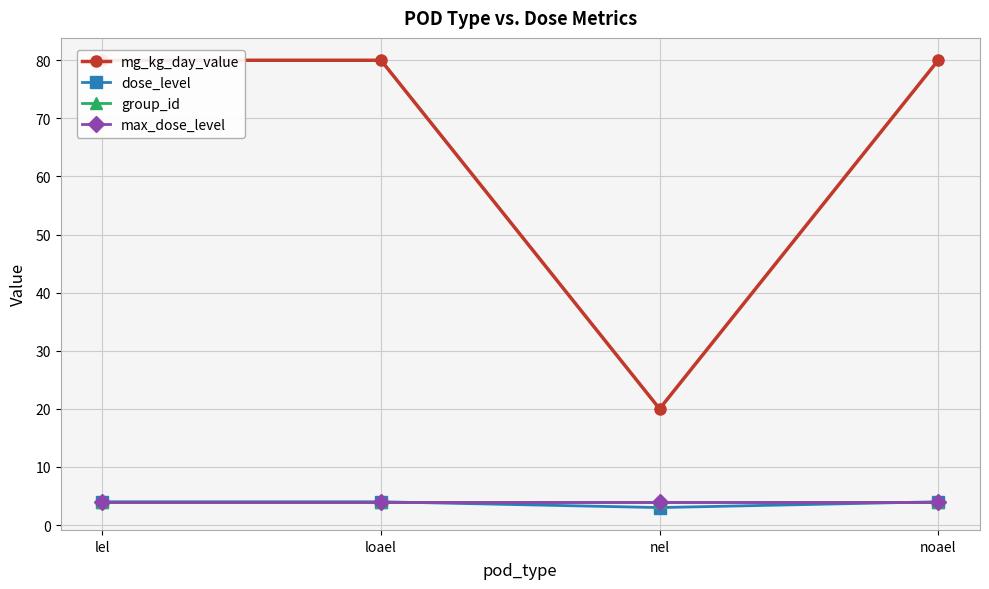

At how many categories does at least one series exceed 3?

4